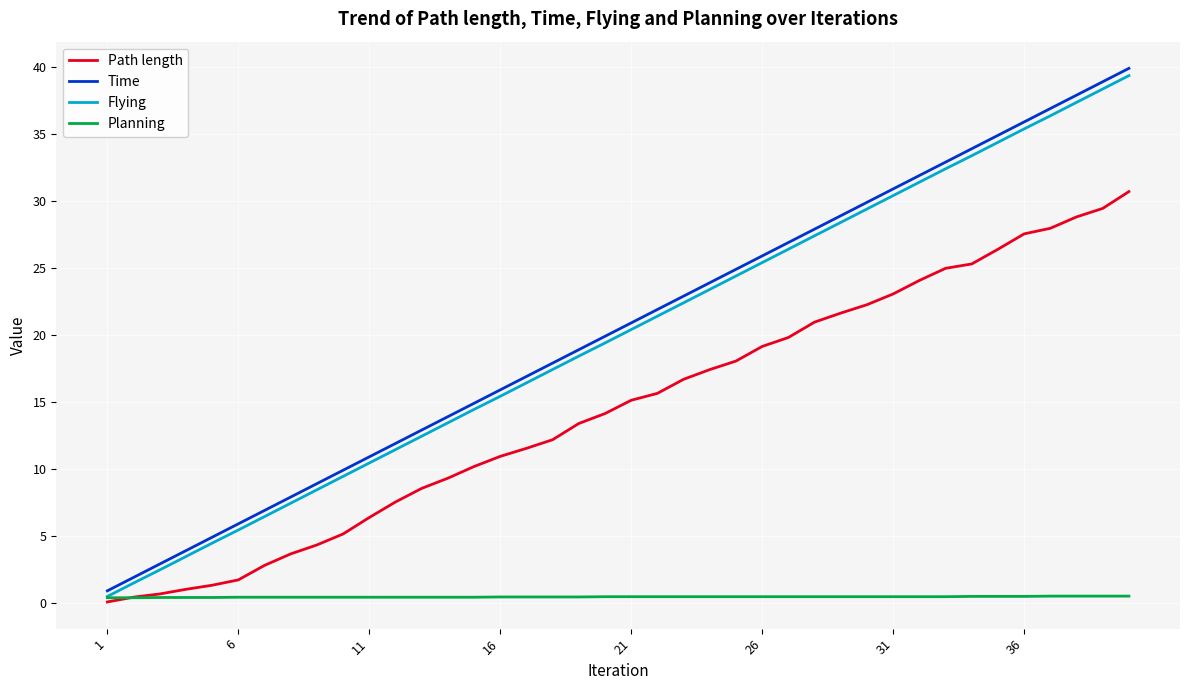

Which series has the largest range (max minus min)?

Time